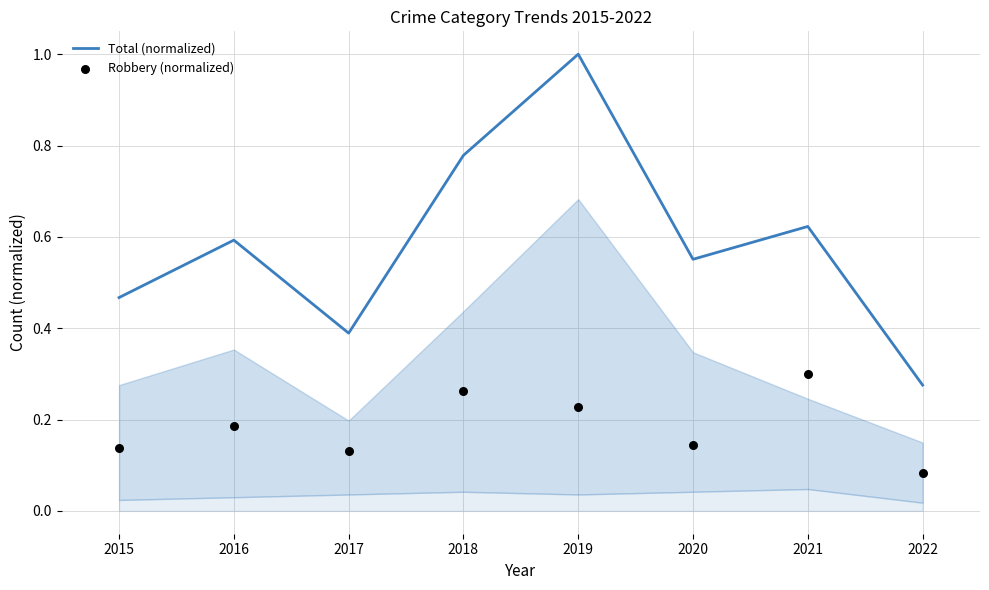

What are all the series names shown in the legend?

Total (normalized), Robbery (normalized)